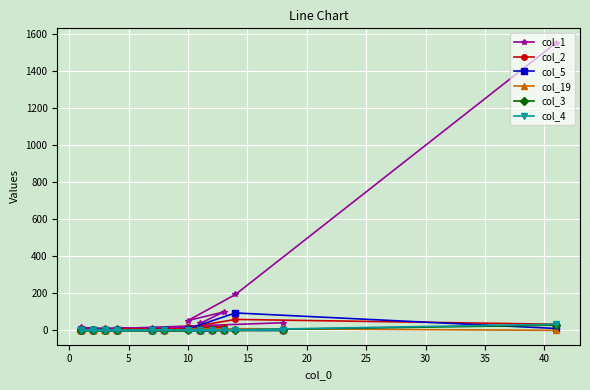

True or false: col_5 has more than 1 interior local peaks.

False